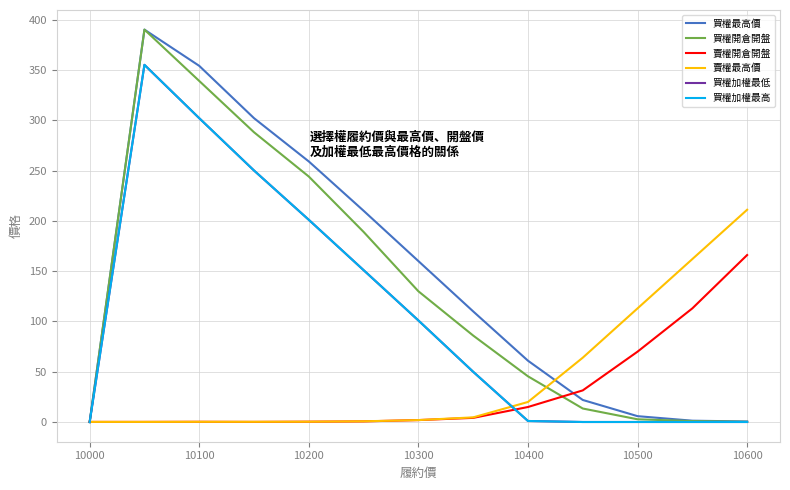

What is the value of the 賣權最高價 point at the 9th from the left?

20.0